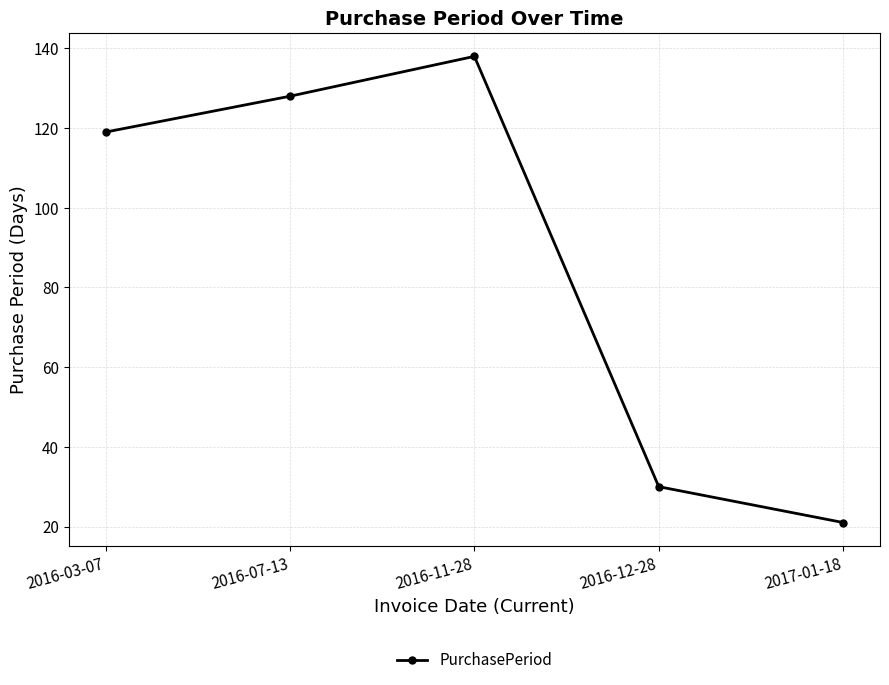

At which category does the data reach its first local peak?

2016-11-28